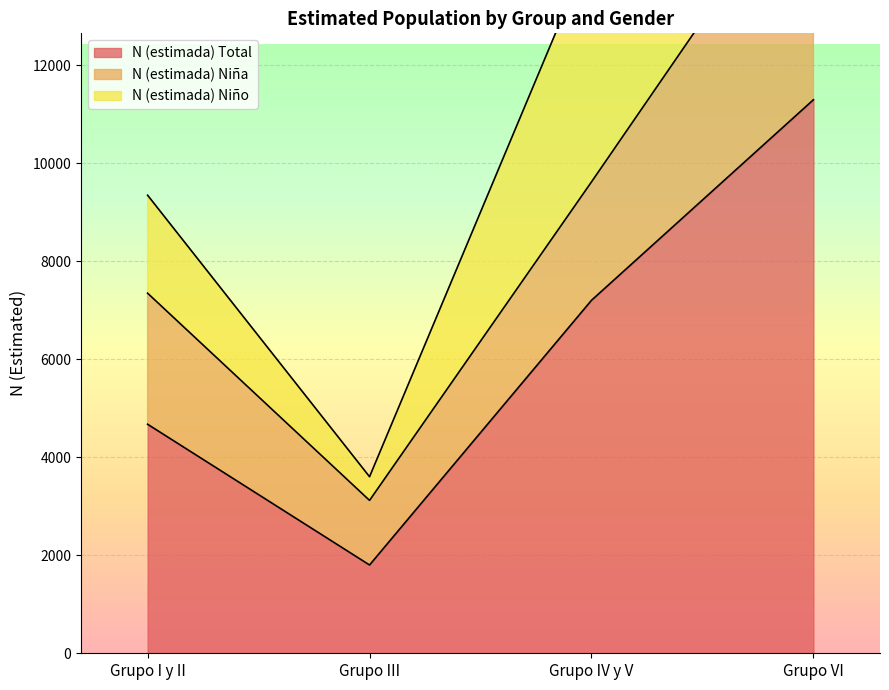

What is the difference between the N (estimada) Niño values at Grupo VI and Grupo III?

18994